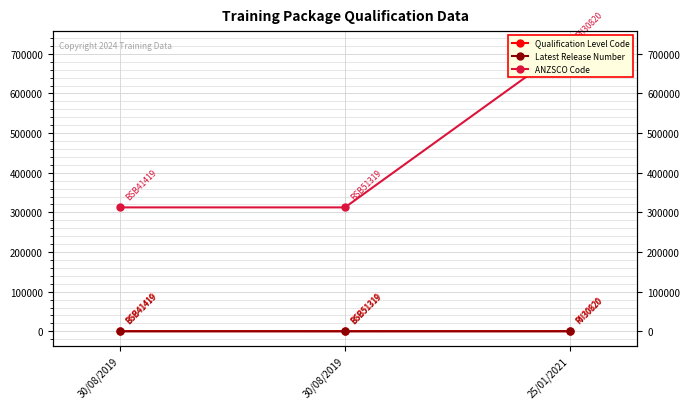

Is it true that Qualification Level Code equals 850 at 25/01/2021?

False